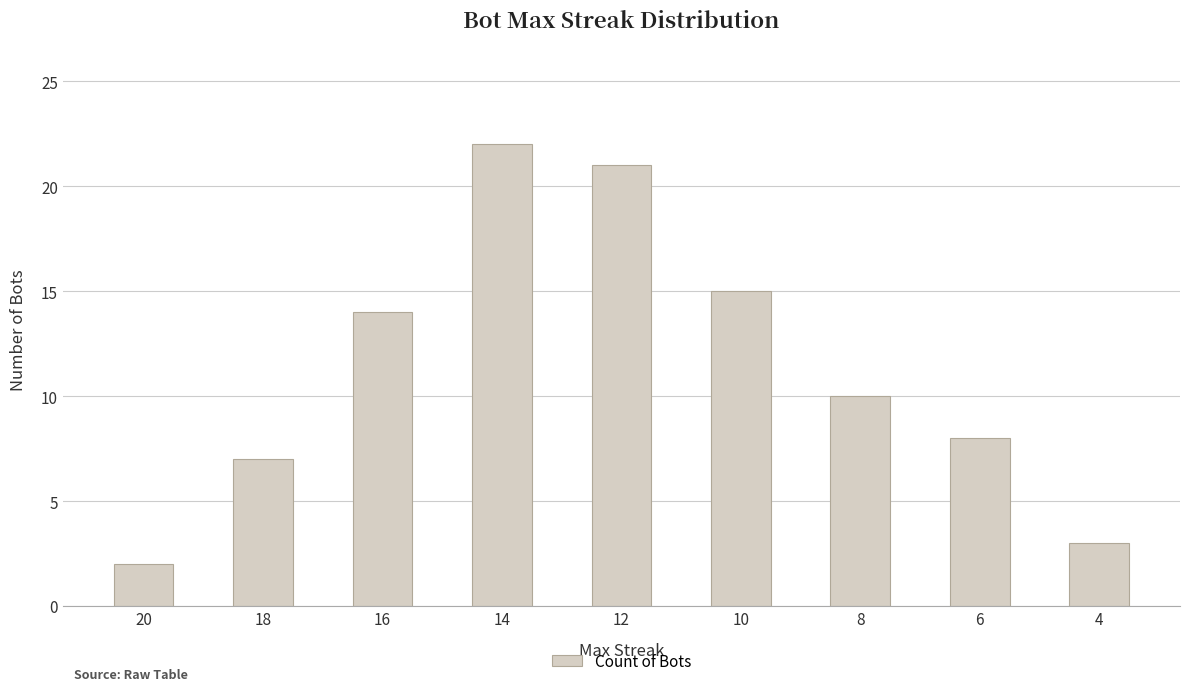

At which label does the data first exceed 10?

16